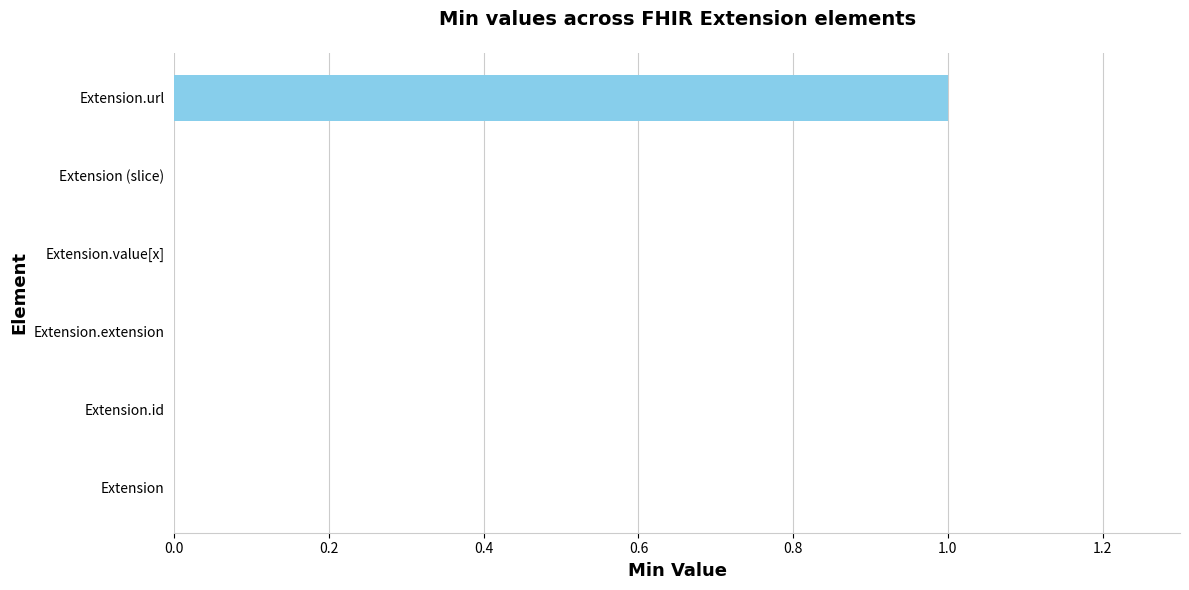

True or false: the data shows 0 at Extension.value[x].

True